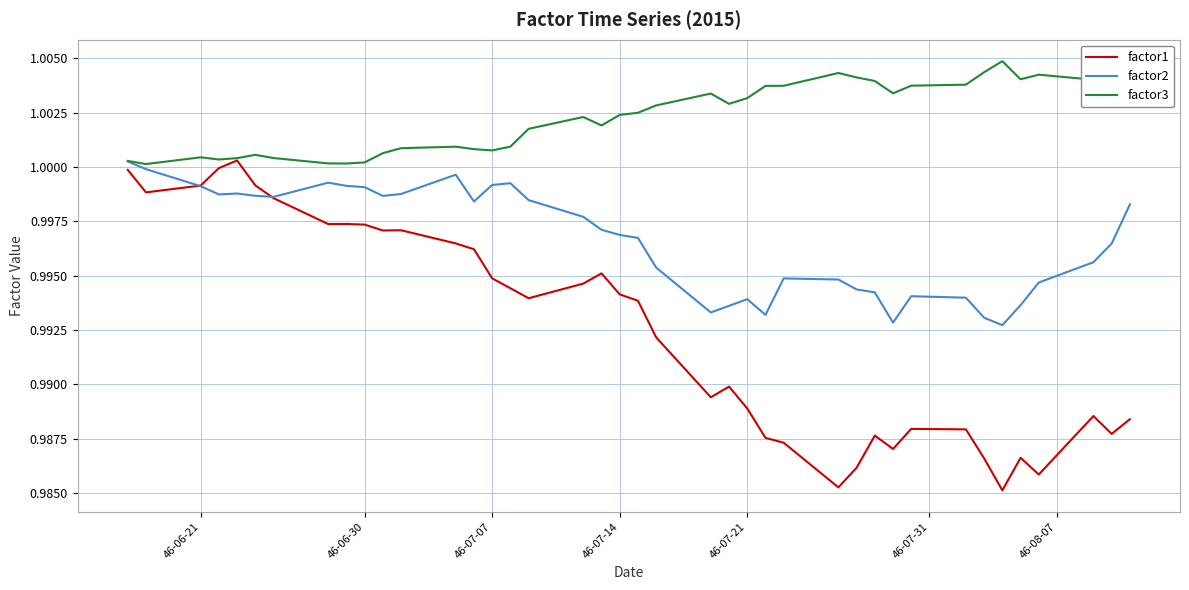

List the series in order of their overall mean, highest first.

factor3, factor2, factor1